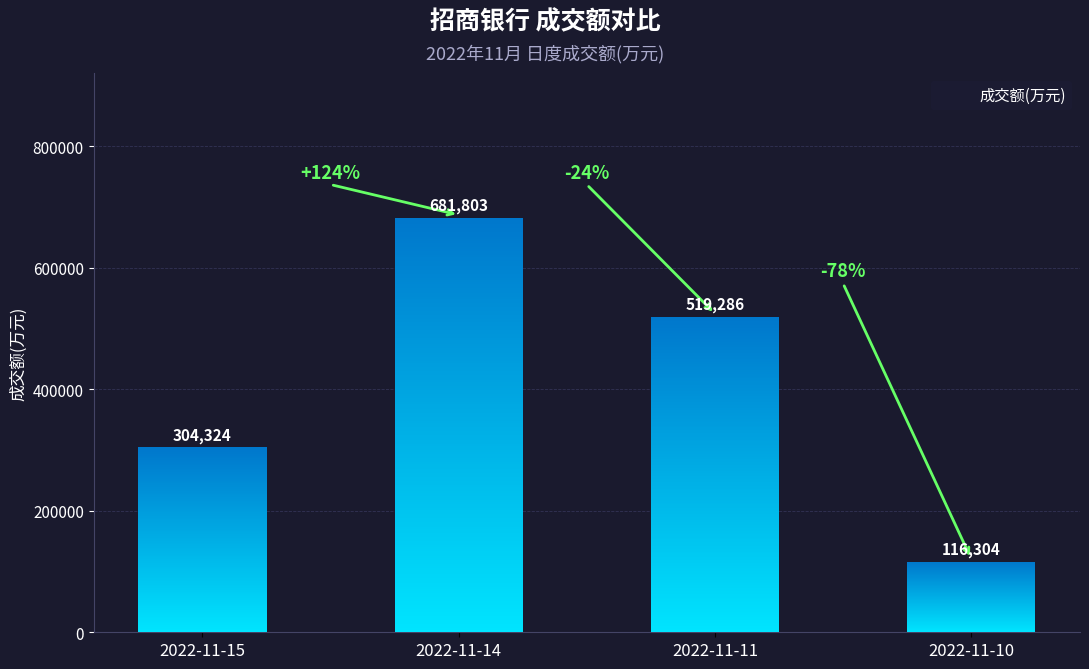

Which has a higher value, 2022-11-14 or 2022-11-11?

2022-11-14